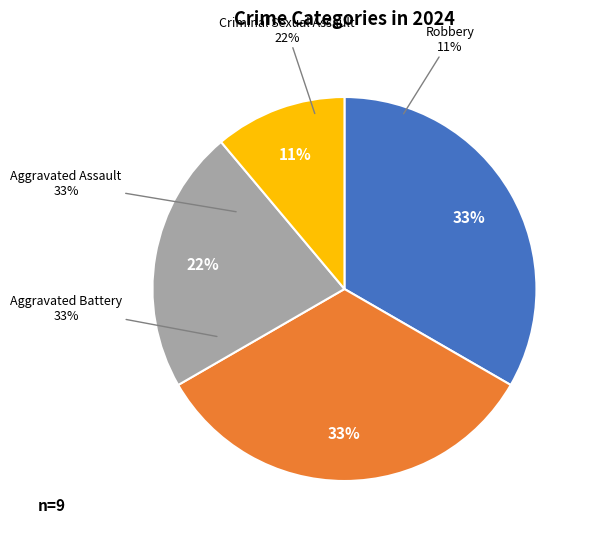

Is it true that Aggravated Assault is 33% of the pie?

True